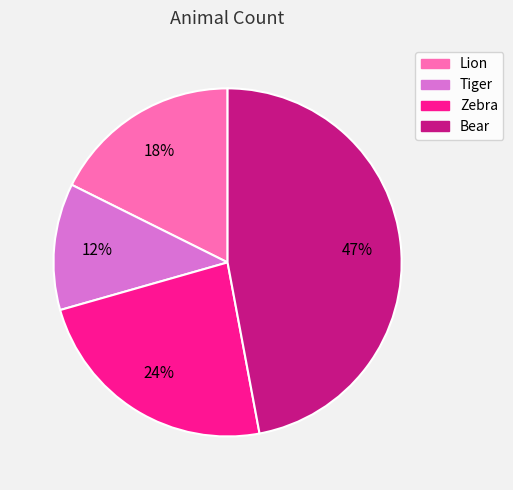

Is the sum of Zebra and Bear greater than half?

Yes